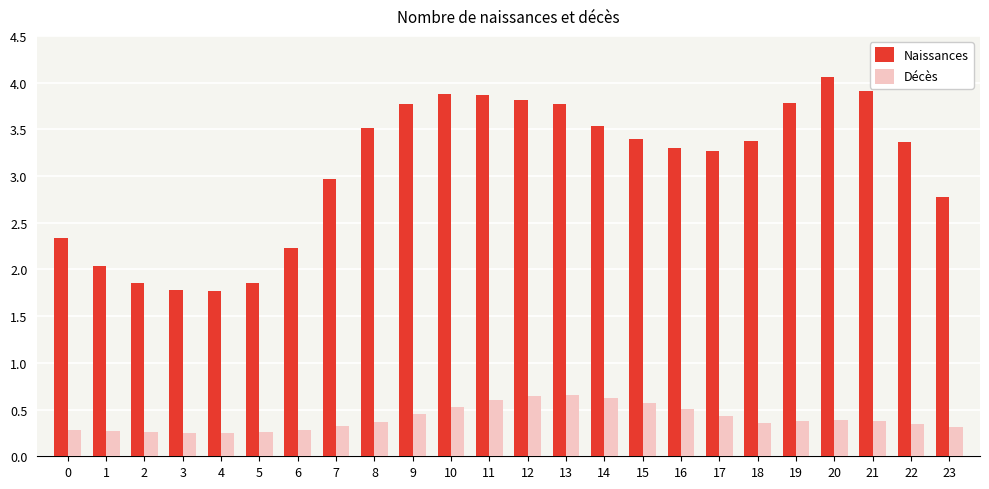

Which series has the largest range (max minus min)?

Naissances